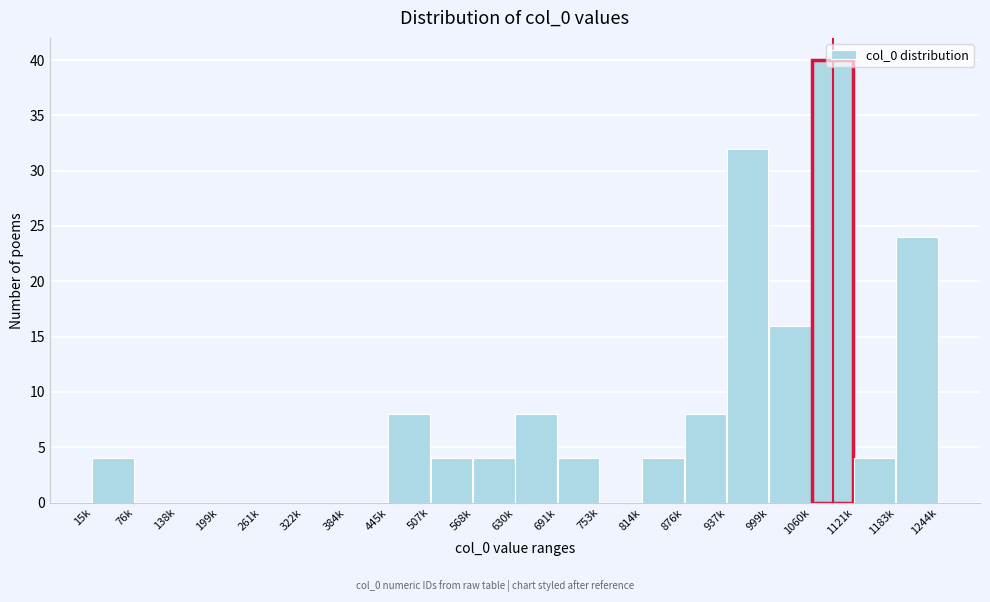

The chart shows a value of 43 at 1183k. True or false?

False